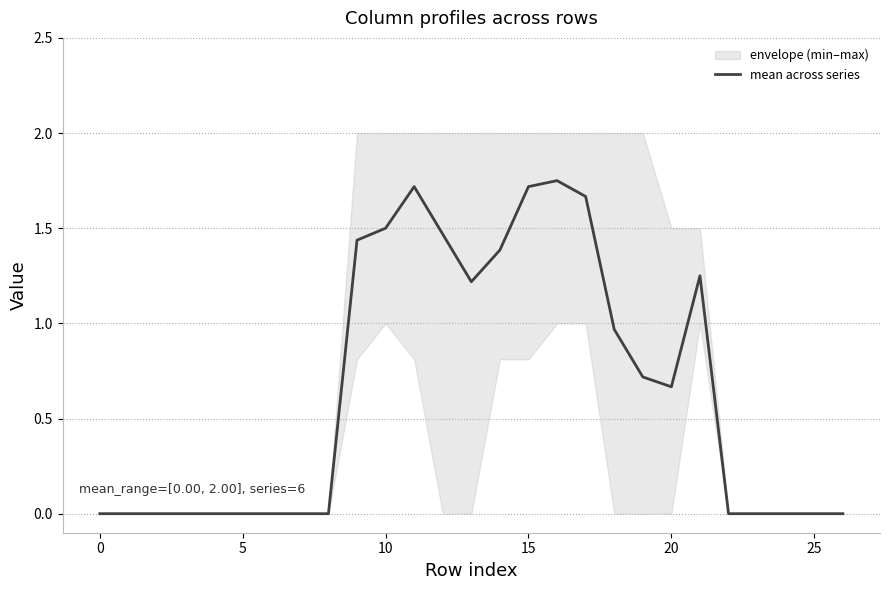

True or false: mean across series has a value of 0.9 at 25.

False